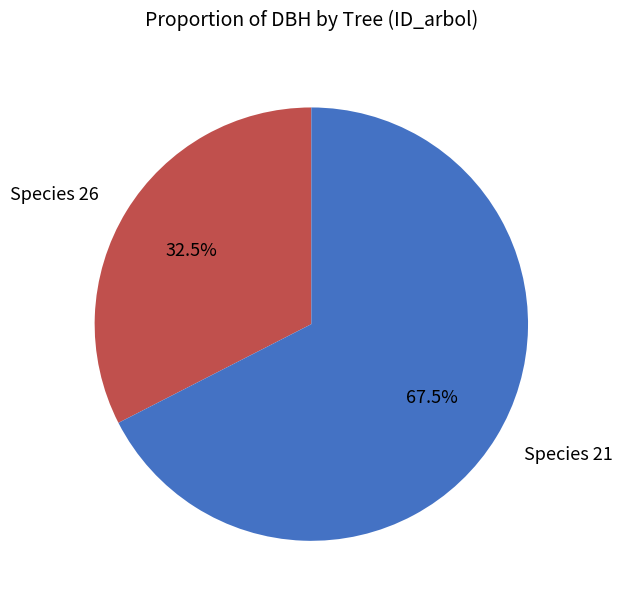

What is the largest slice in the pie chart?

Species 21